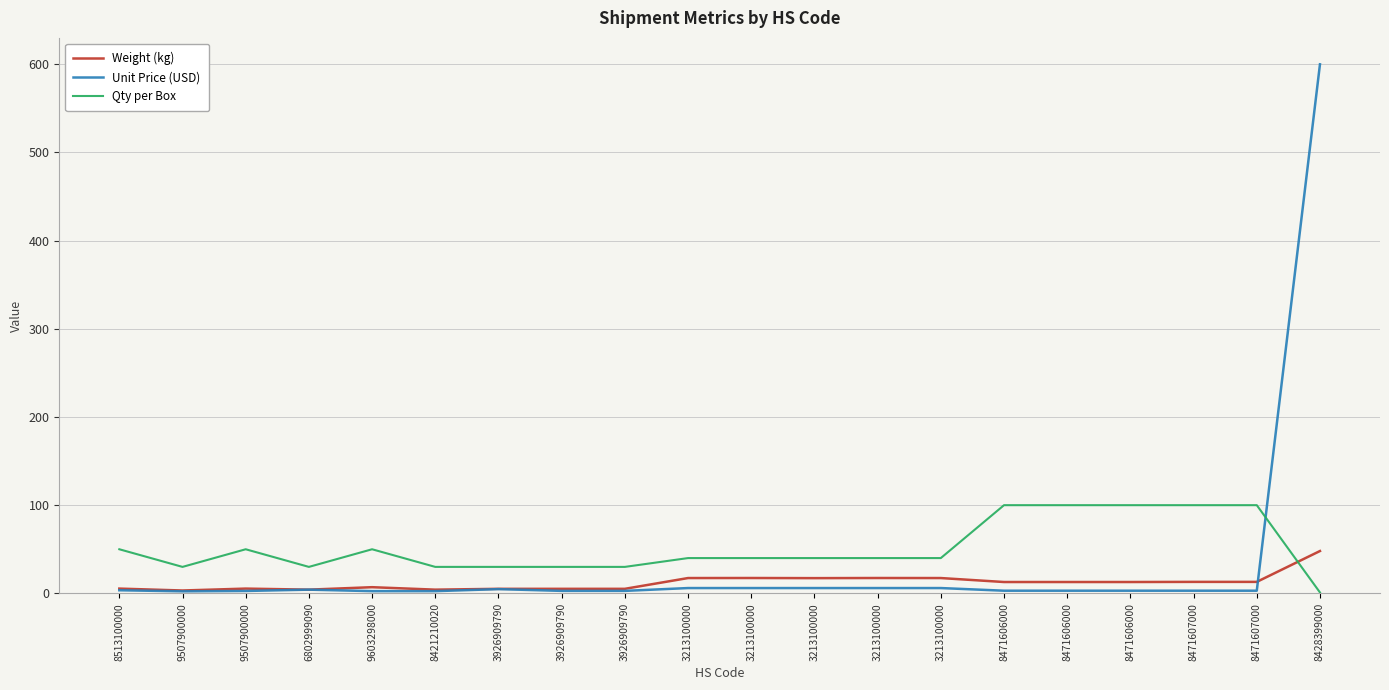

Does the chart display data point markers on the line(s)?

No